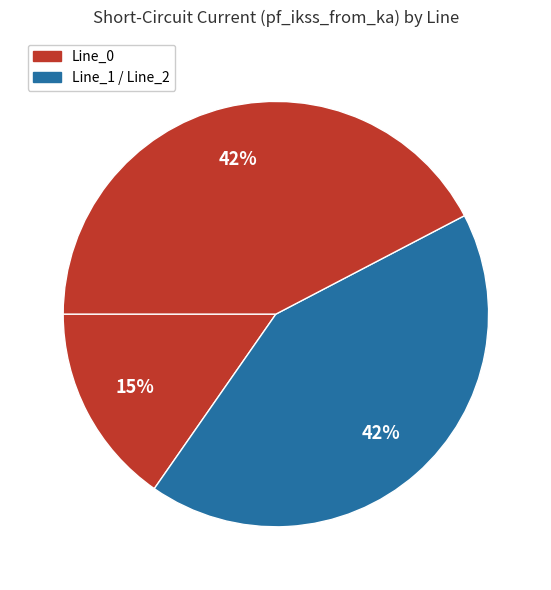

How many slices are in this pie chart?

3